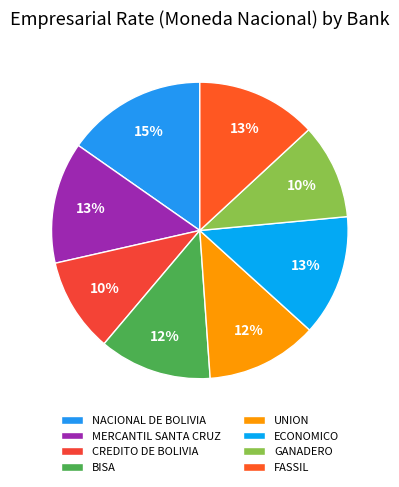

What is the change in value from BISA to UNION?

-0.1